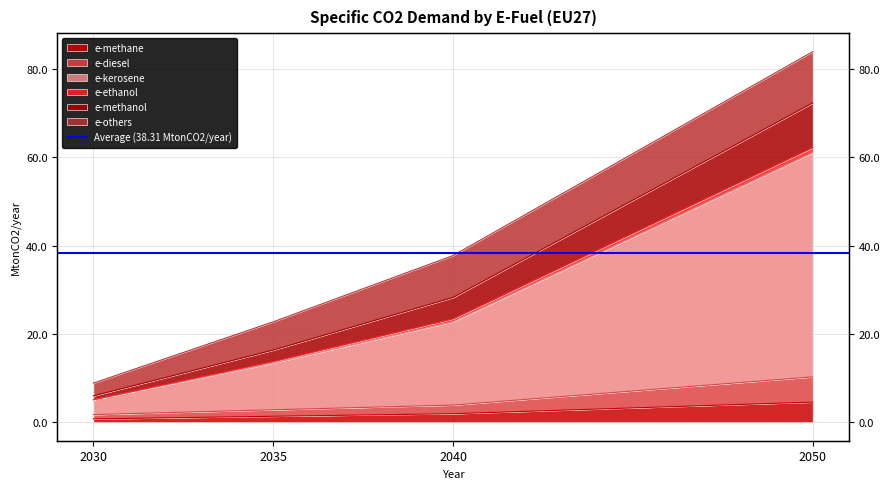

True or false: e-diesel and e-methanol intersect in this chart.

False